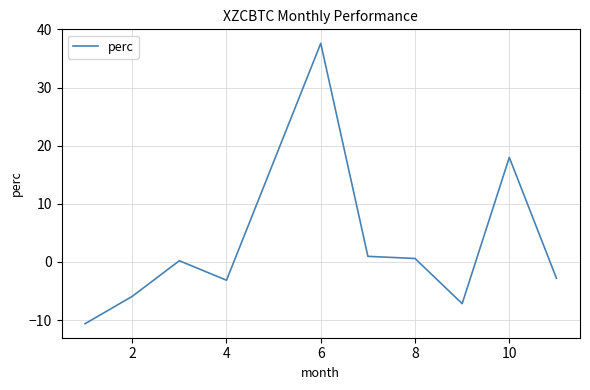

What is the minimum value shown in the chart?

-10.6